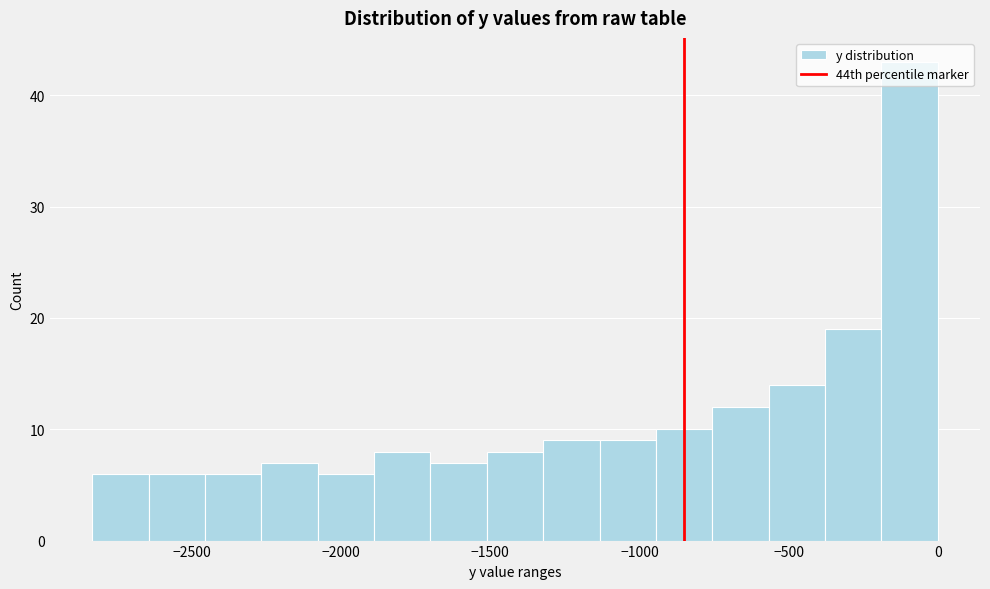

Around what value on the x-axis is the tallest bar? Give the approximate position of its centre, as read against the axis.

-100